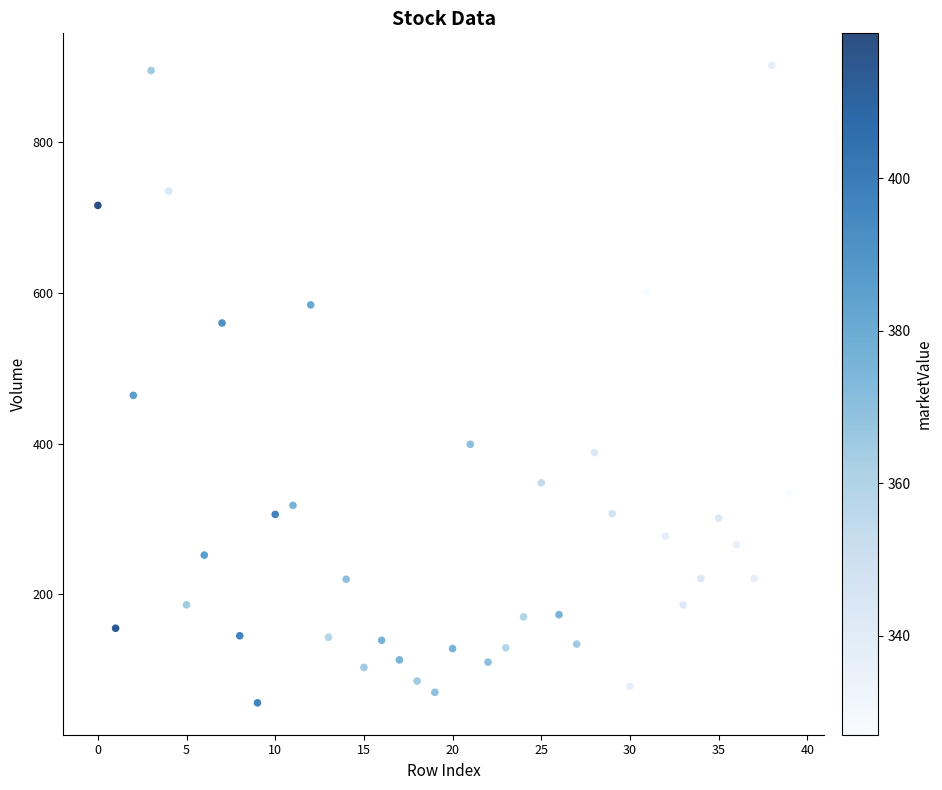

What Y value in the scatter plot is closest to 479?

464